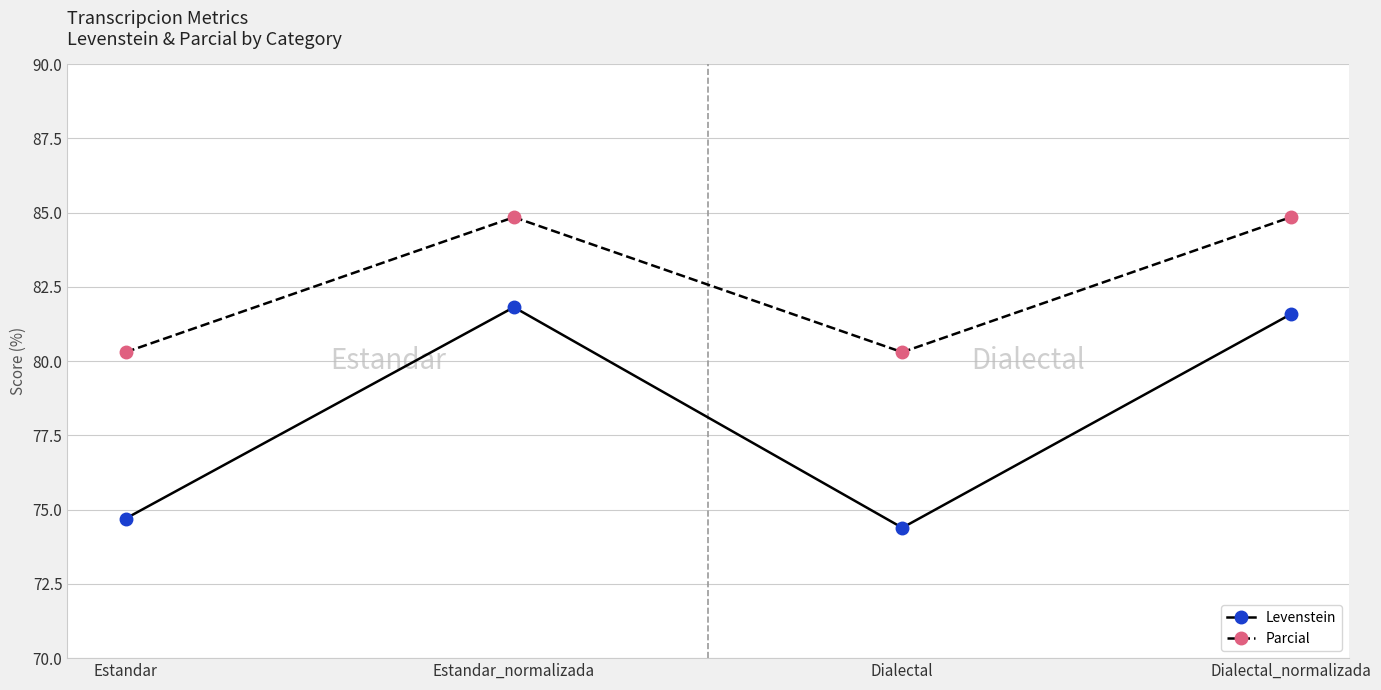

Is the value of Parcial at Estandar_normalizada greater than the value of Levenstein at Dialectal_normalizada?

Yes